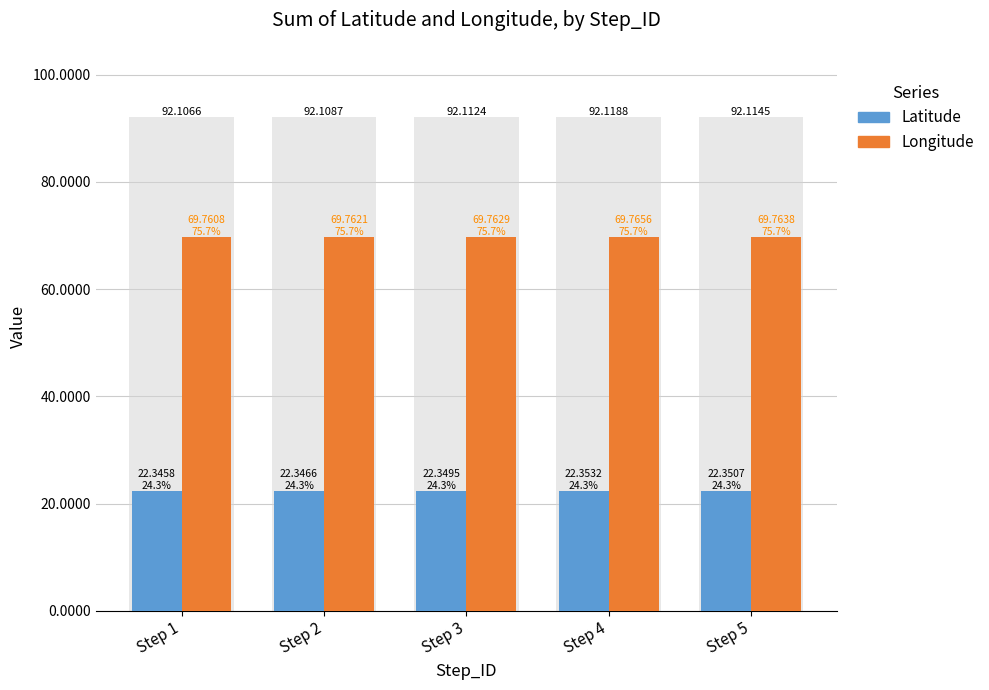

Are the bars horizontal?

No